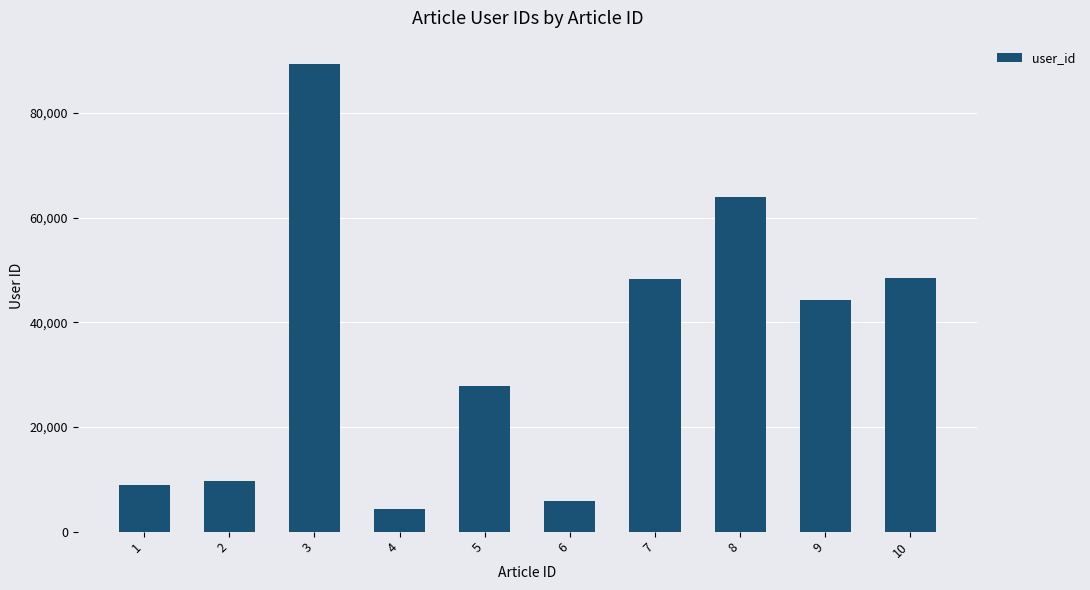

At which category does the chart reach its minimum across all series?

4